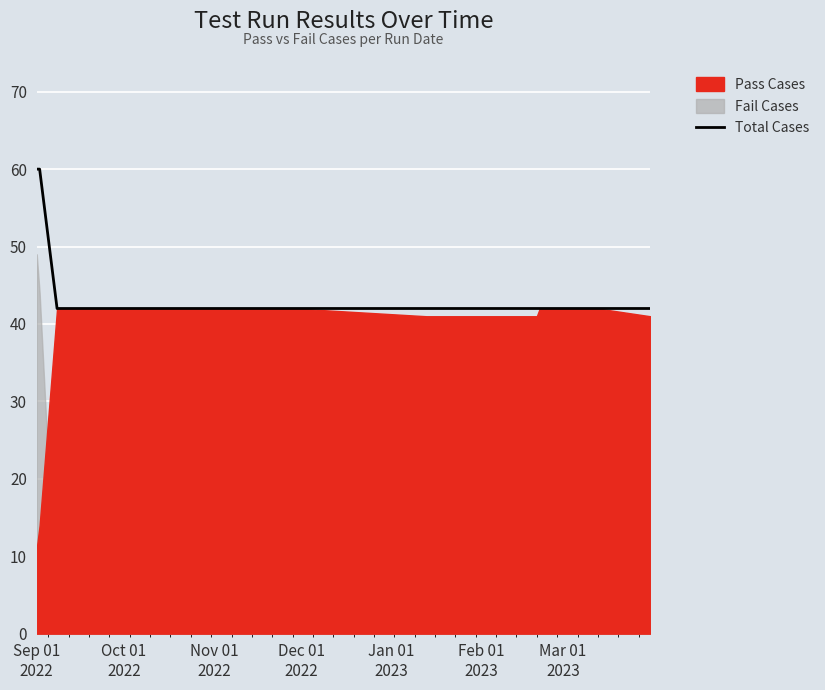

What is the minimum value for Total Cases?

42